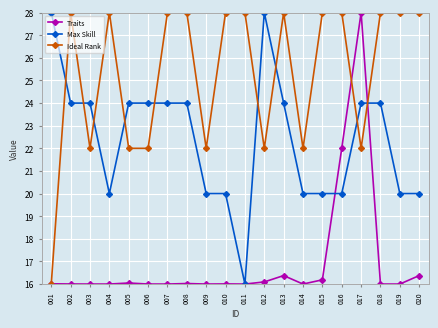

After their last crossing, which series has the higher values: Traits or Max Skill?

Max Skill